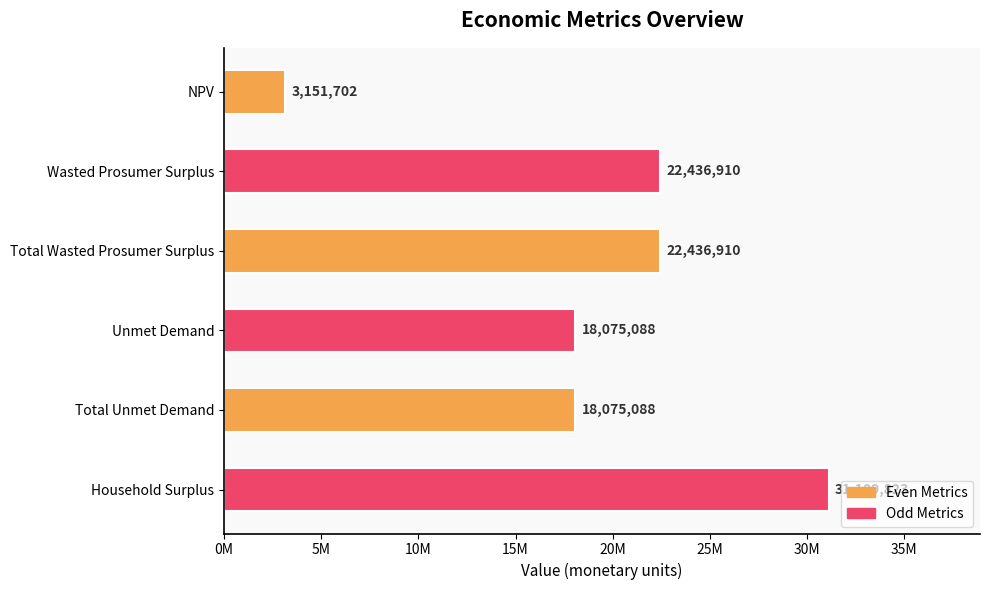

What is the average value?

19214253.4